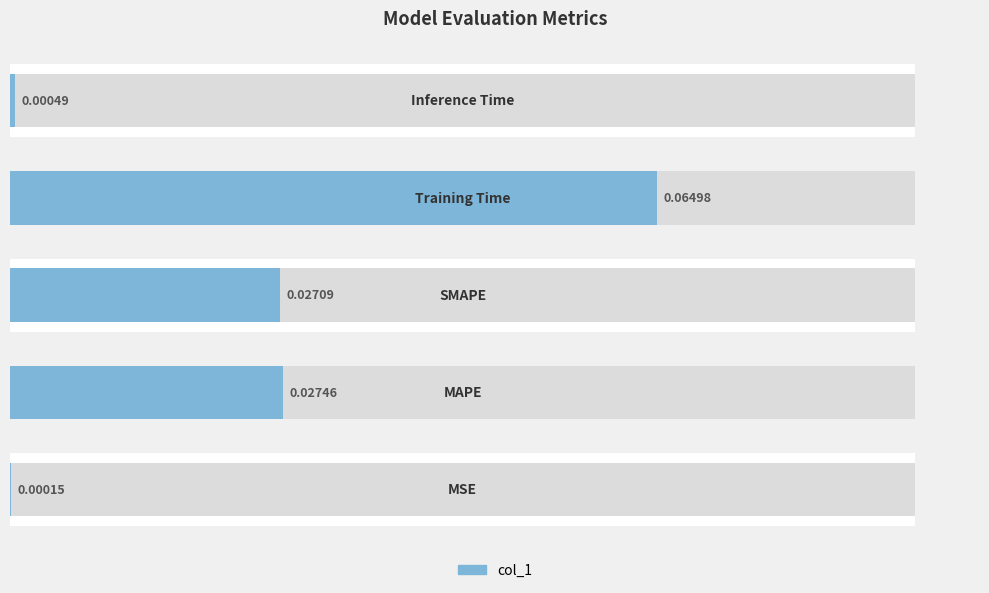

What is the maximum value shown in the chart?

0.1